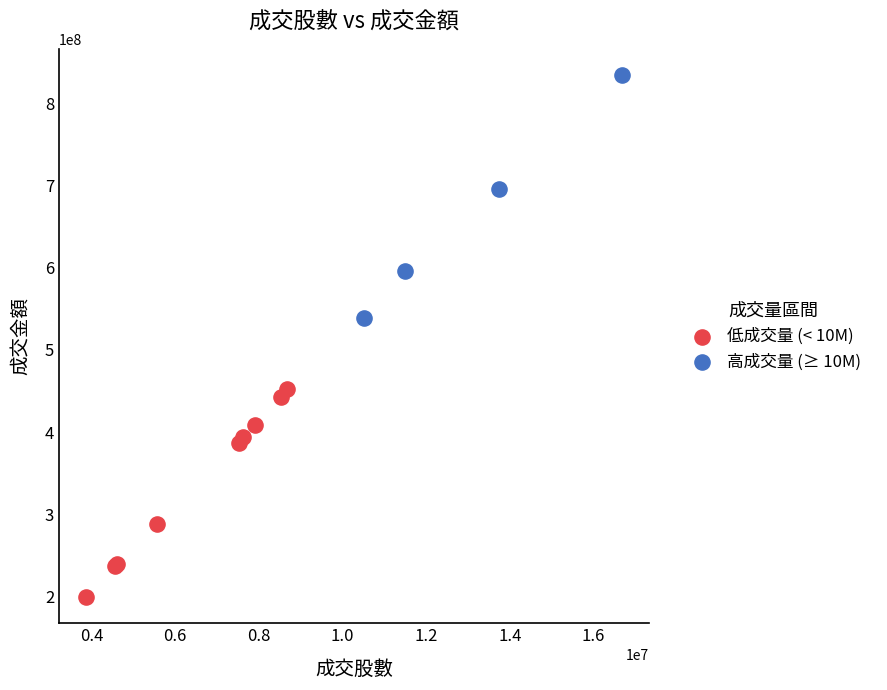

Which series reaches the minimum Y coordinate?

低成交量 (< 10M)